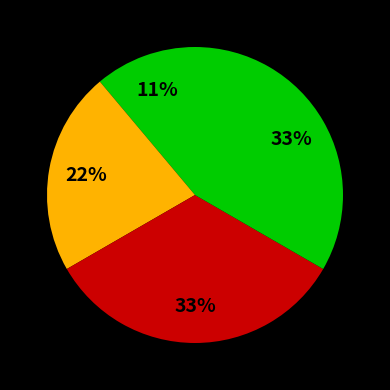

To the nearest percent, what is the average slice percentage?

25%